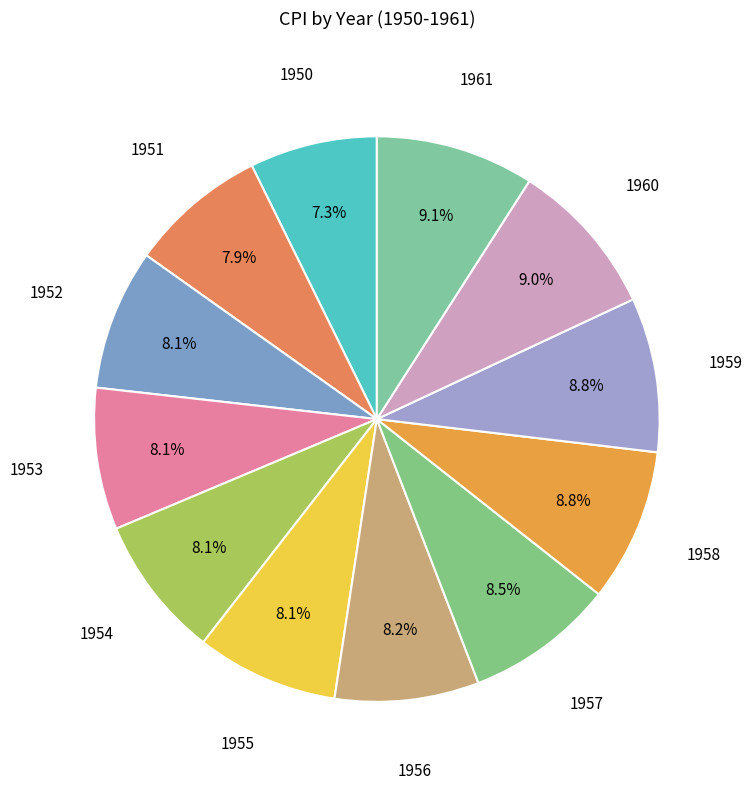

How many segments does this pie chart have?

12